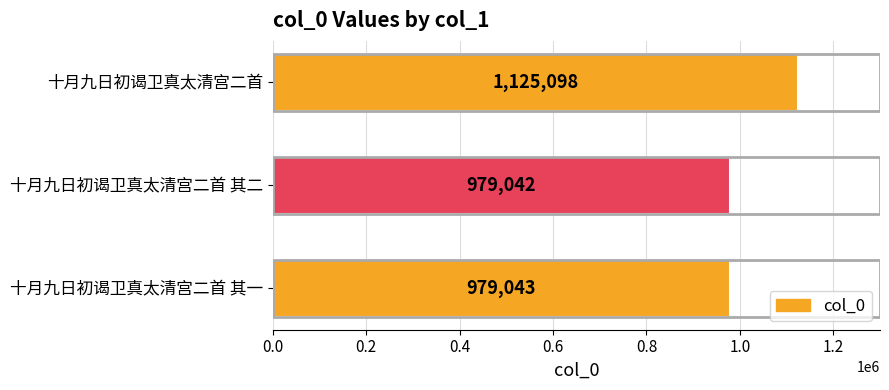

Is it true that the value at 十月九日初谒卫真太清宫二首 其二 is 572197?

False